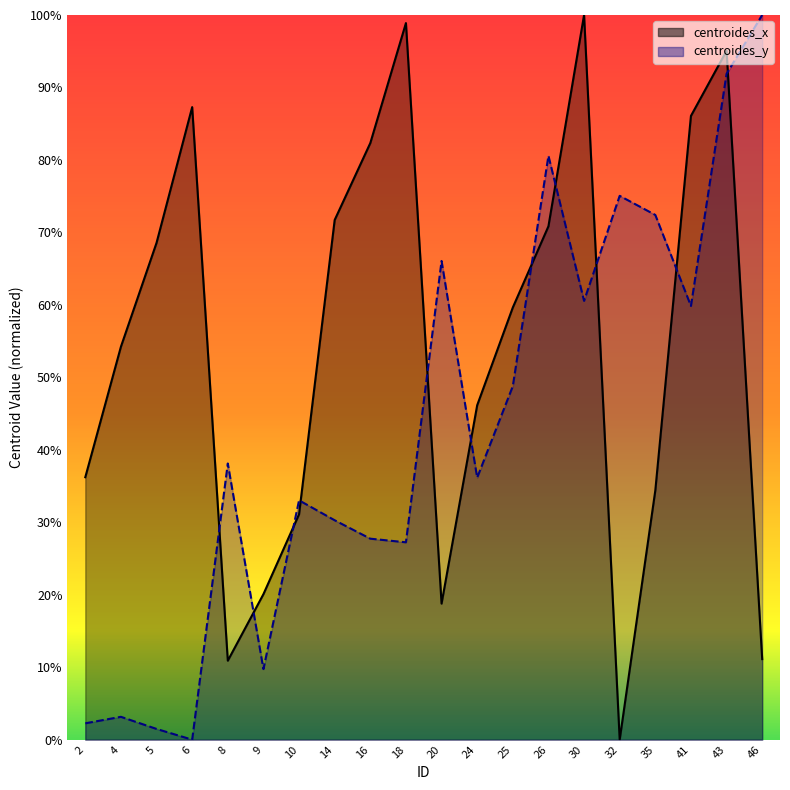

Rank the series by their maximum value, from lowest to highest.

centroides_x, centroides_y